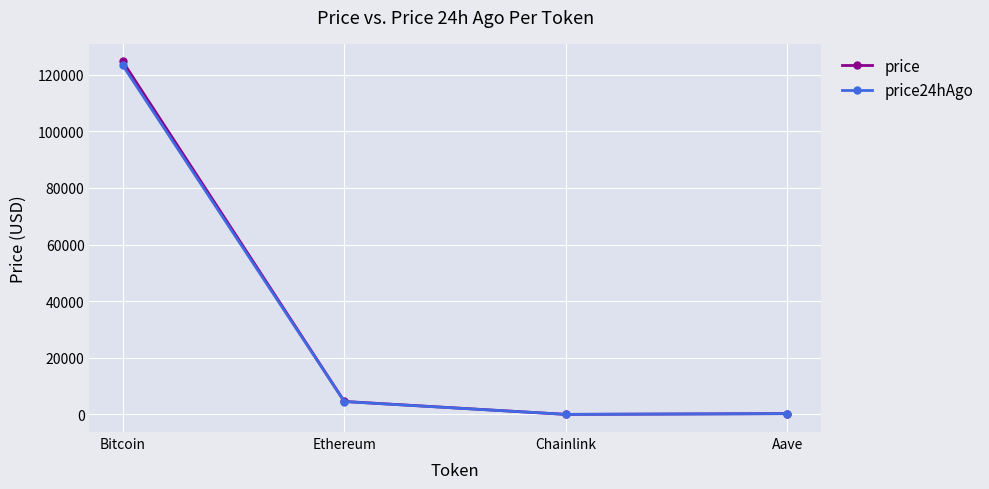

What is the highest value of the price24hAgo series?

123299.0